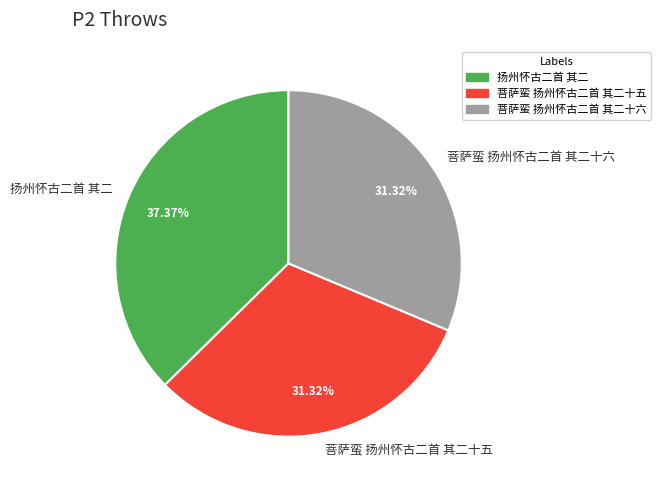

To the nearest percent, what portion does 扬州怀古二首 其二 represent?

37%